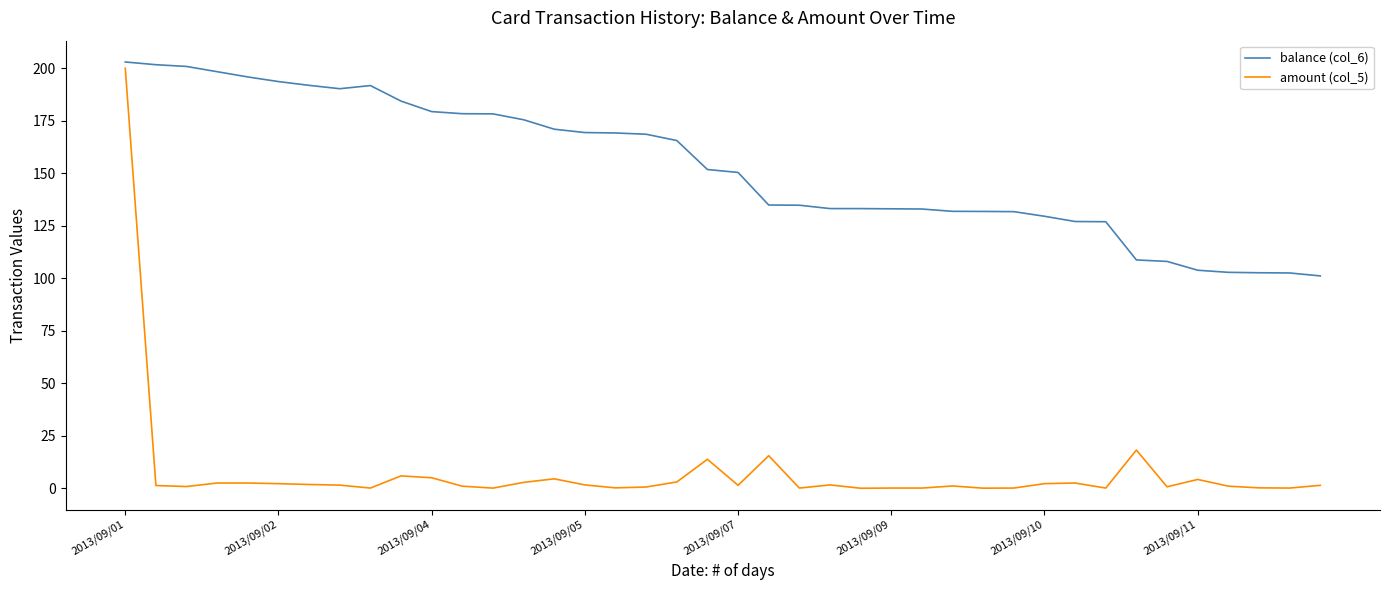

Rank the series by their average value, from highest to lowest.

balance (col_6), amount (col_5)